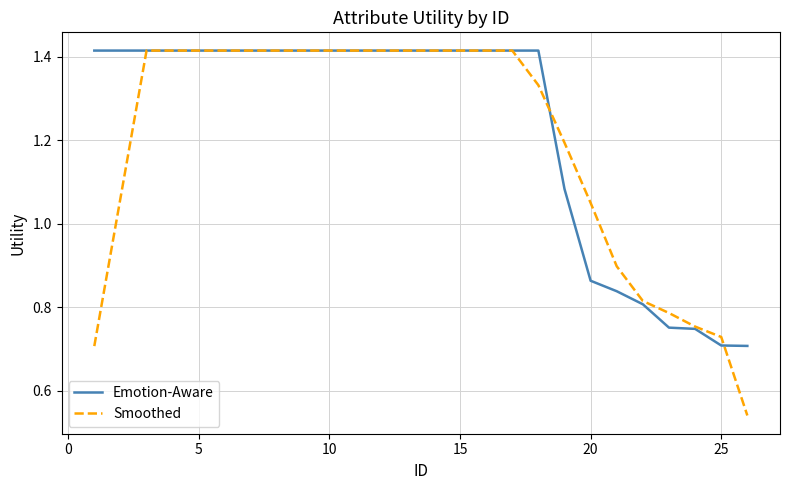

Which series has the largest range (max minus min)?

Smoothed